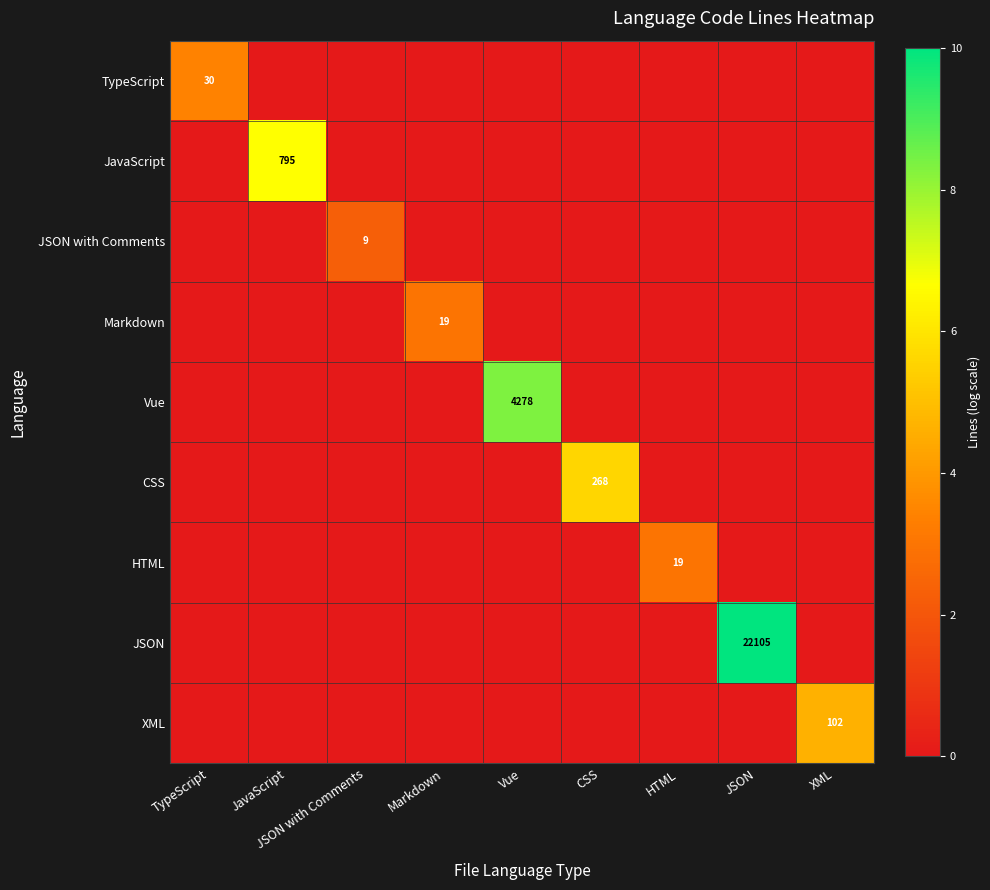

Is it true that Vue equals 5811 at Vue?

False